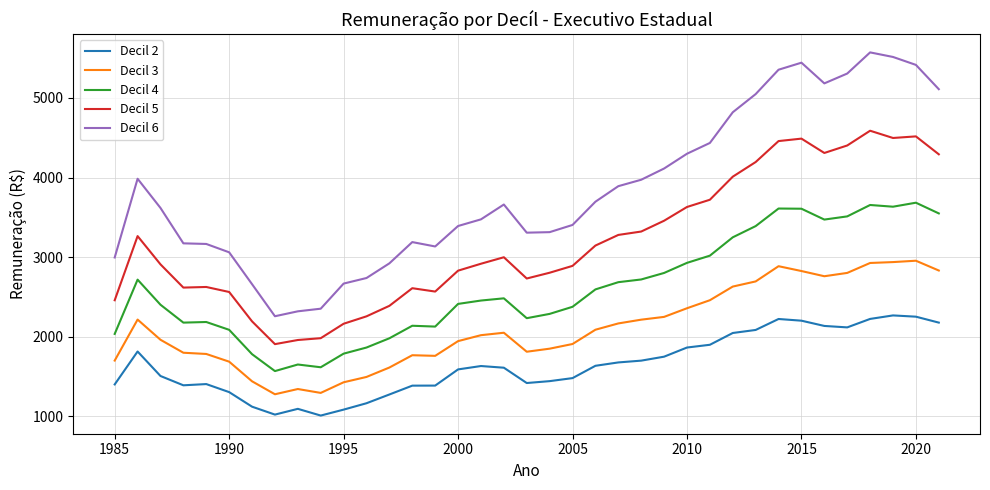

Rank the series by their maximum value, from lowest to highest.

Decil 2, Decil 3, Decil 4, Decil 5, Decil 6